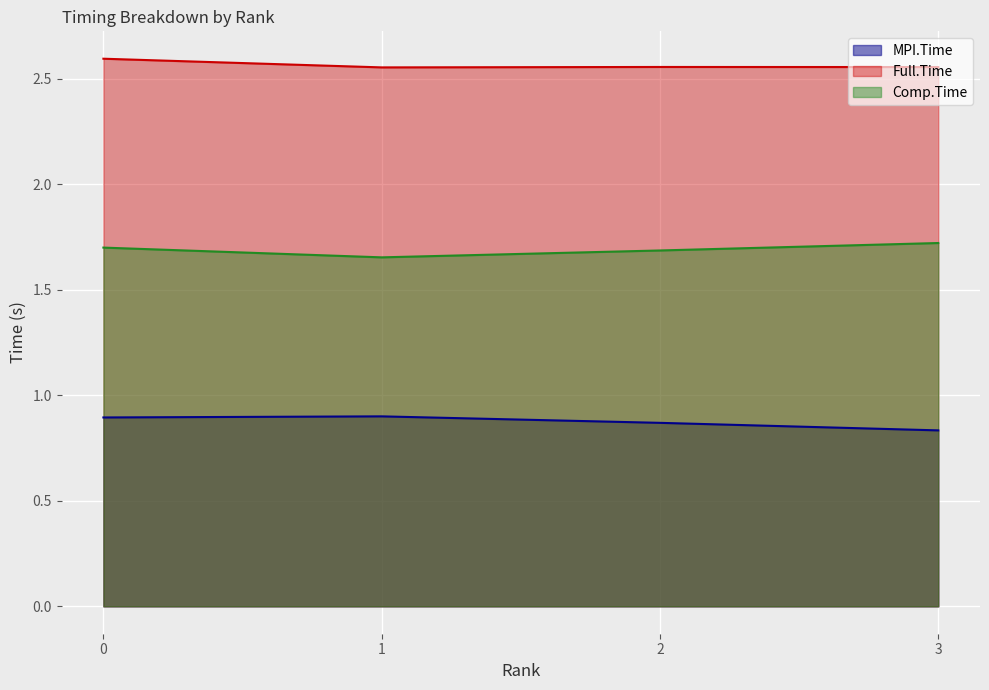

What is the sum of the MPI.Time values at 0 and 1?

1.8